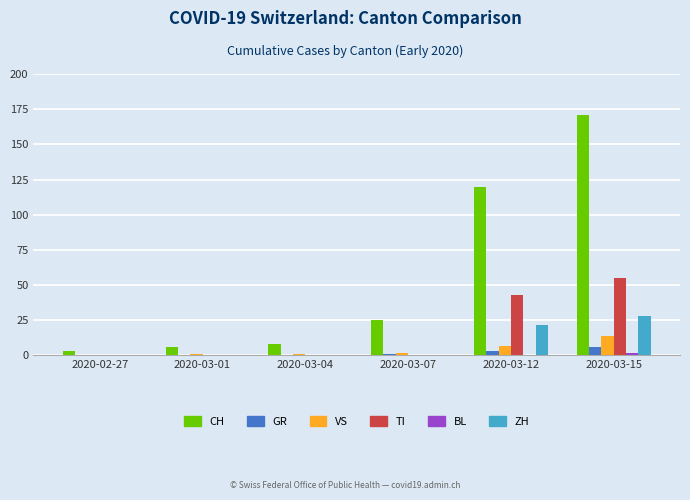

At which category is the sum across all series the highest?

2020-03-15